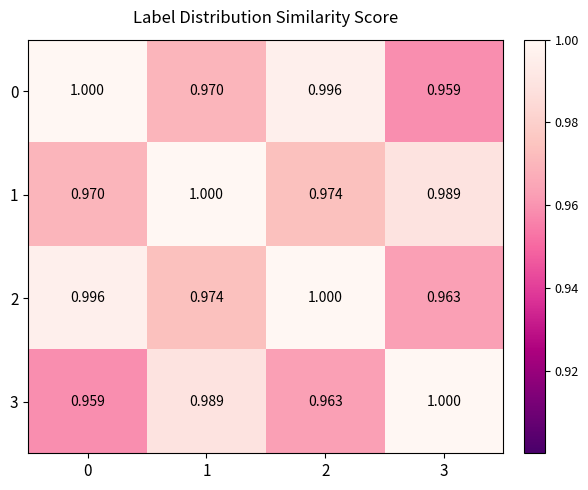

Is the value of 2 at 2 greater than the value of 1 at 3?

Yes